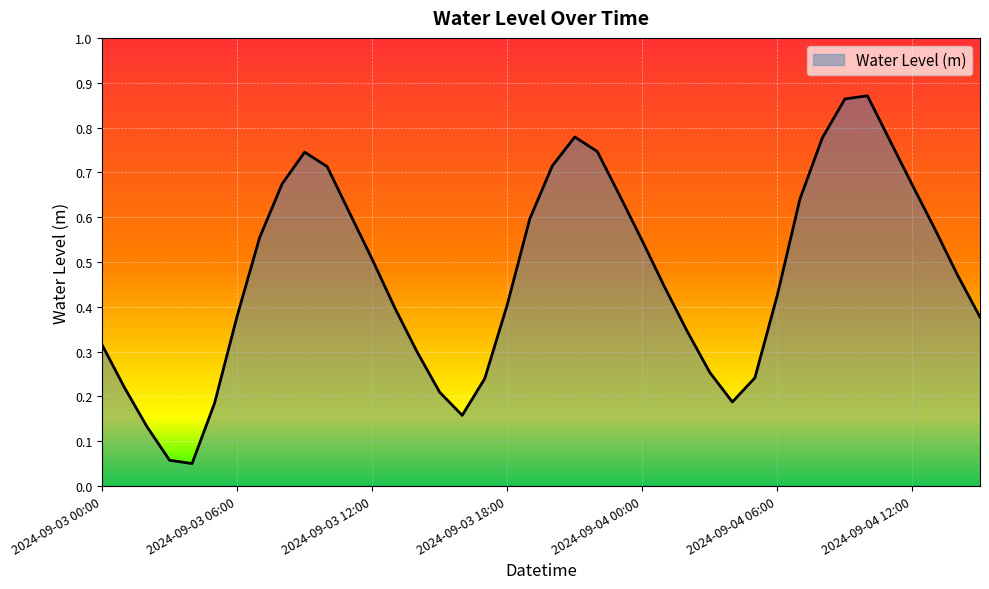

Does the chart have visible grid lines?

Yes